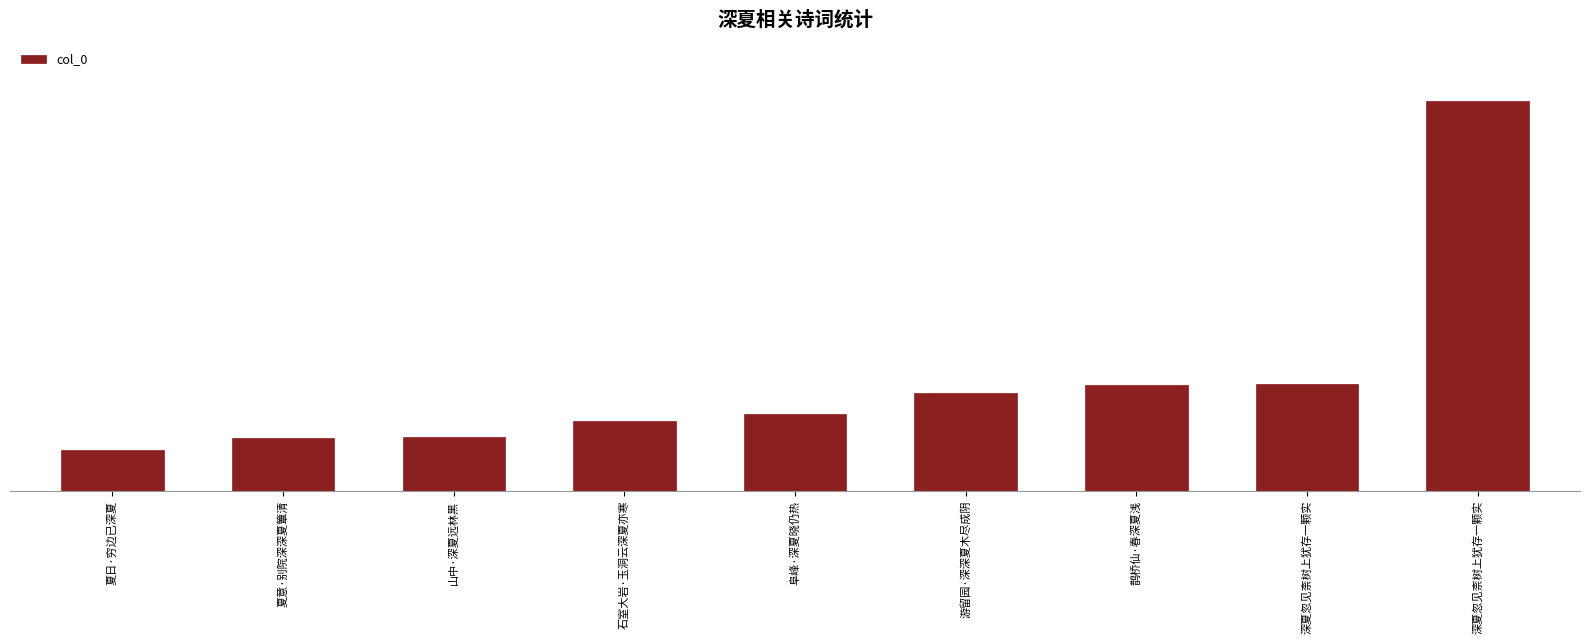

Does the chart contain any negative values?

No